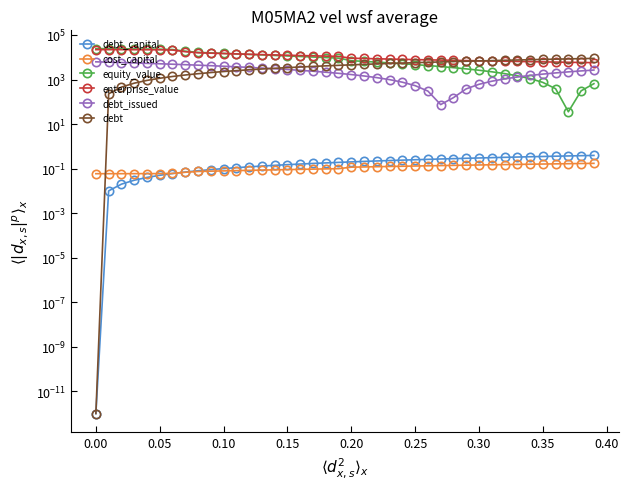

The value of cost_capital at 17 is 0.1. True or false?

False